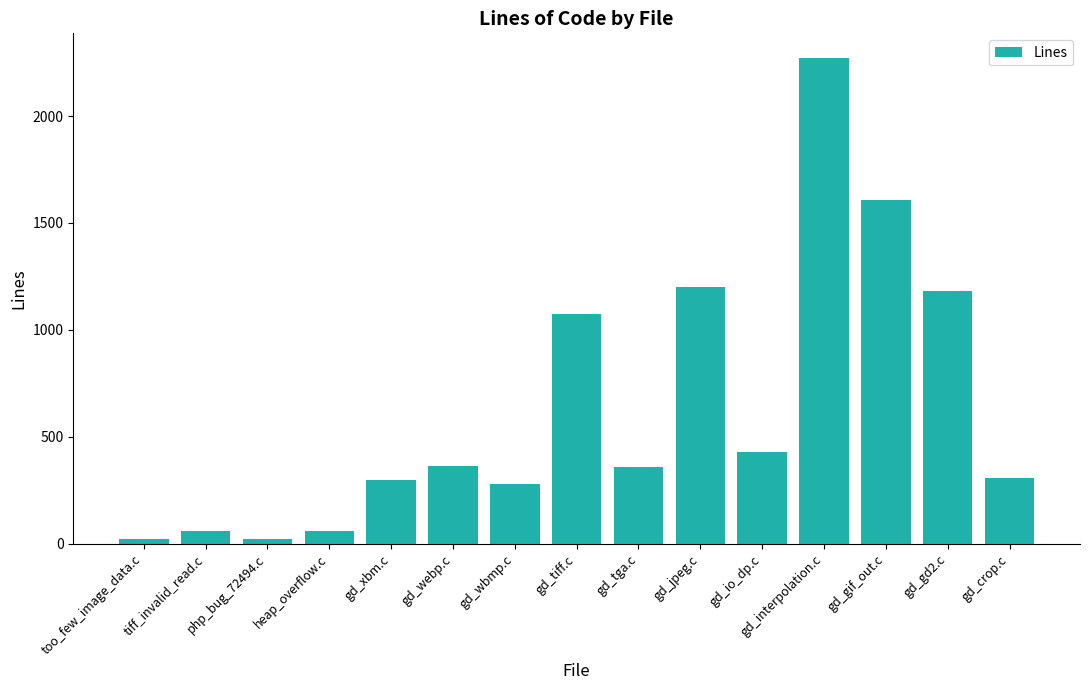

What position from the right is gd_tga.c?

7